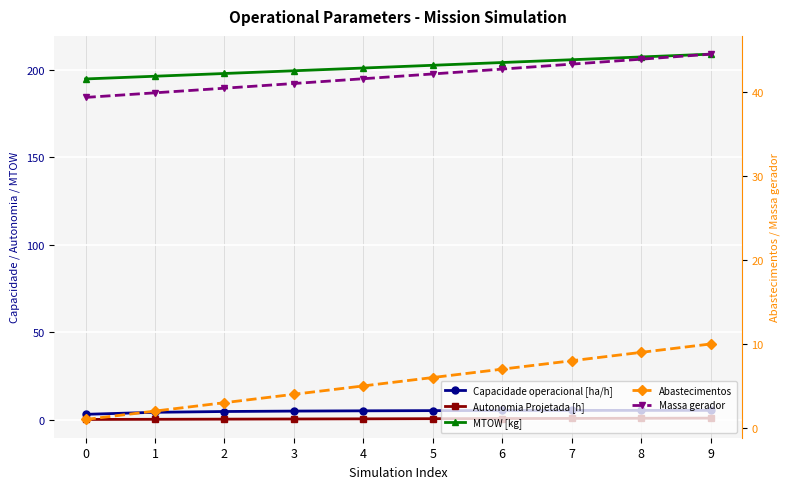

Is the value of Abastecimentos at 7 greater than the value of MTOW [kg] at 9?

No